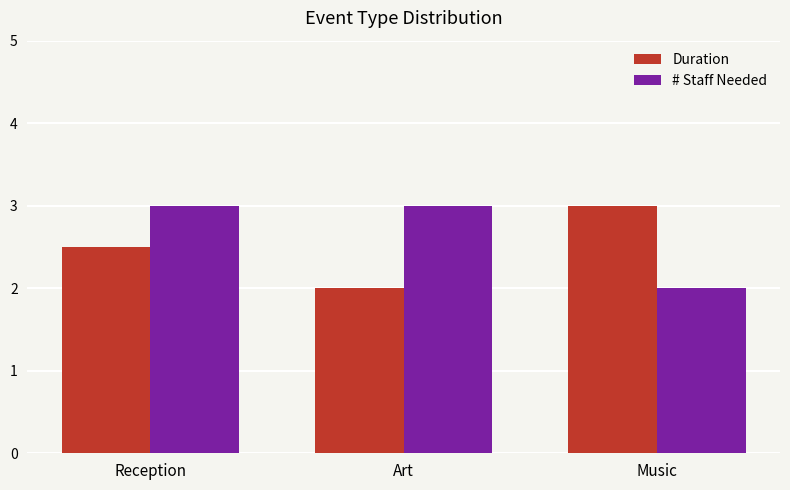

What is the difference between the maximum and minimum values in the Duration series?

1.0